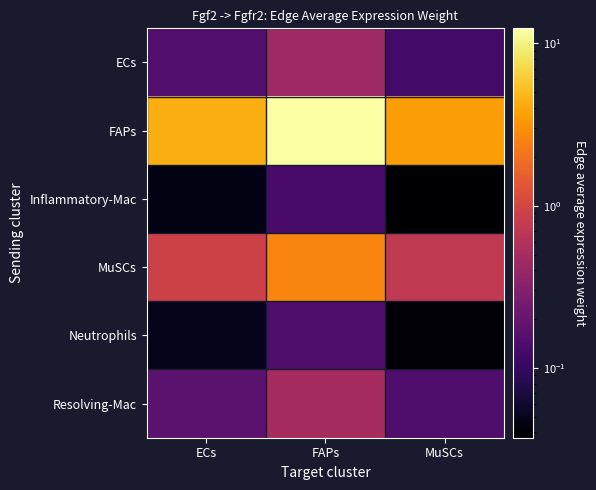

Between FAPs and MuSCs, which is larger?

FAPs